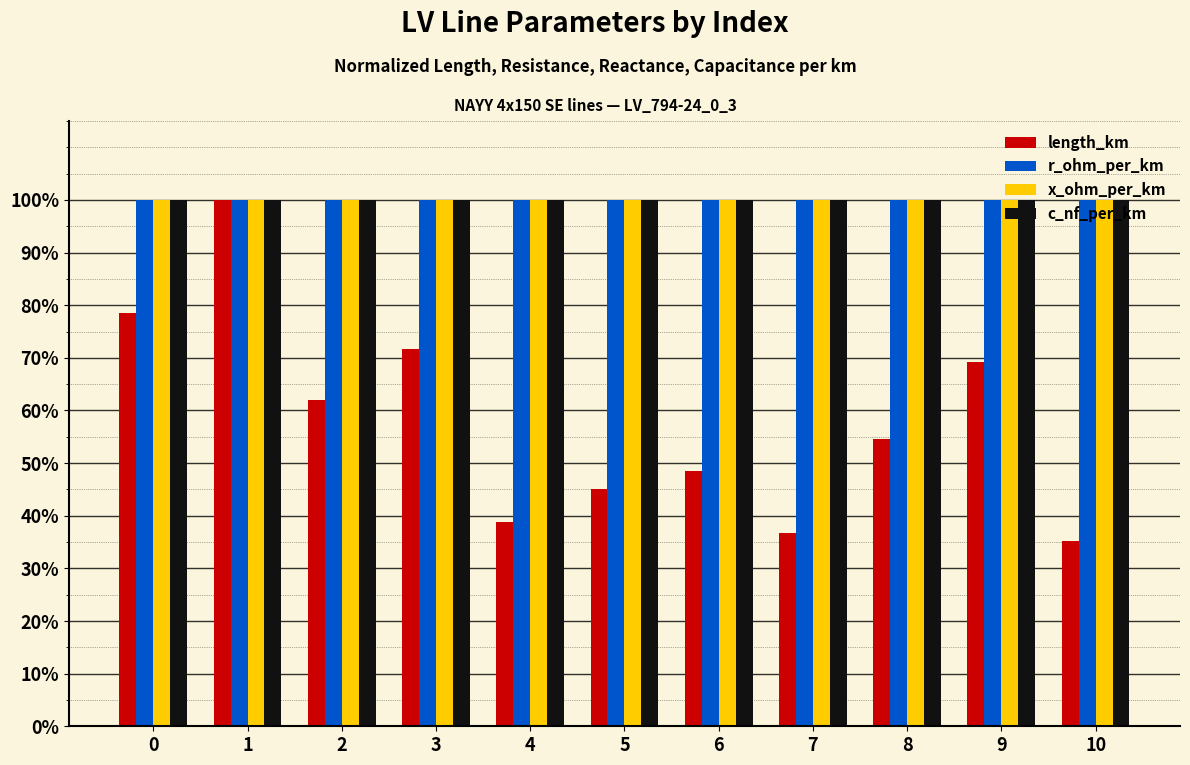

What are all the series names shown in the legend?

length_km, r_ohm_per_km, x_ohm_per_km, c_nf_per_km